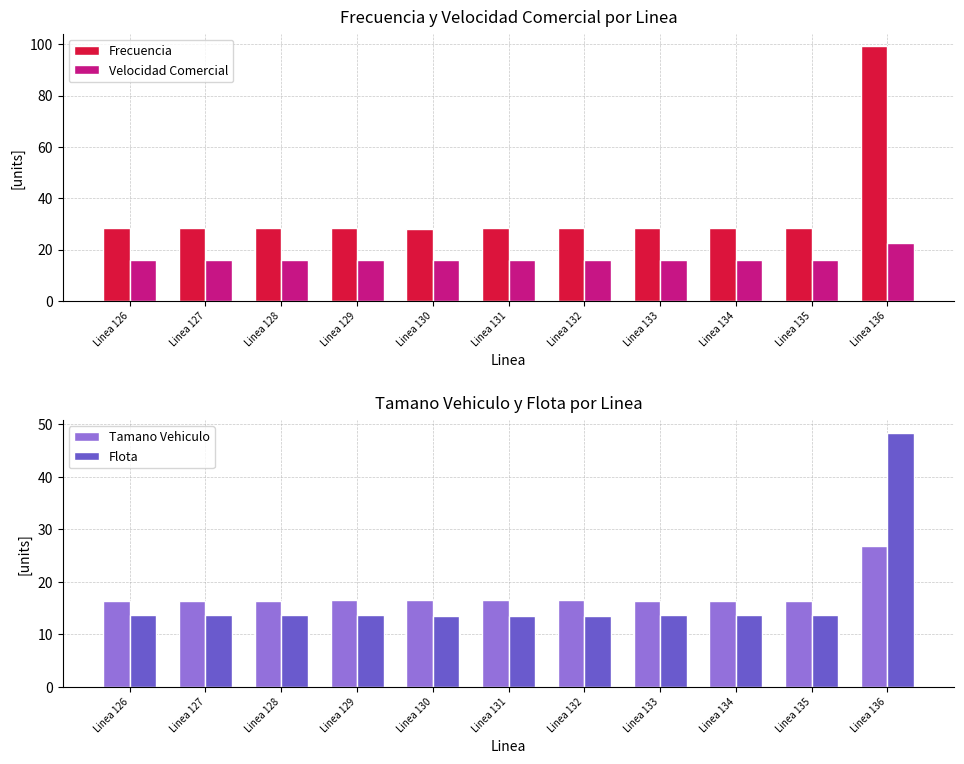

What are all the series names shown in the legend?

Frecuencia, Velocidad Comercial, Tamano Vehiculo, Flota